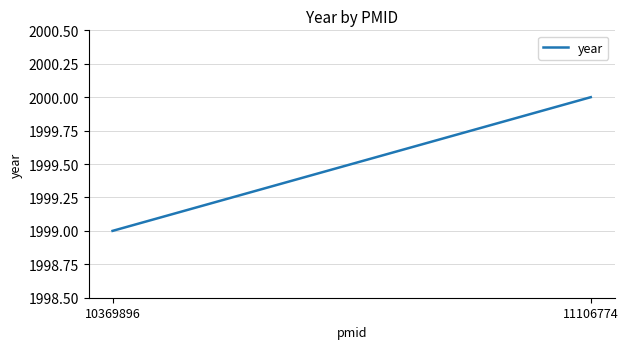

Reading left to right, what are all the values shown in this chart?

1999	2000